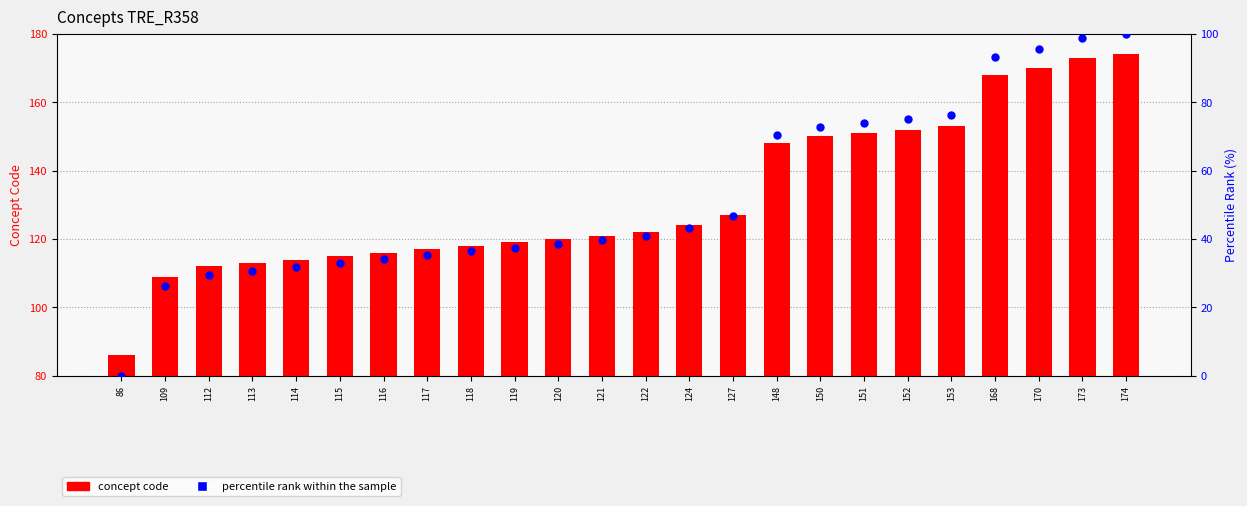

Which series has the widest spread of Y values?

percentile rank within the sample